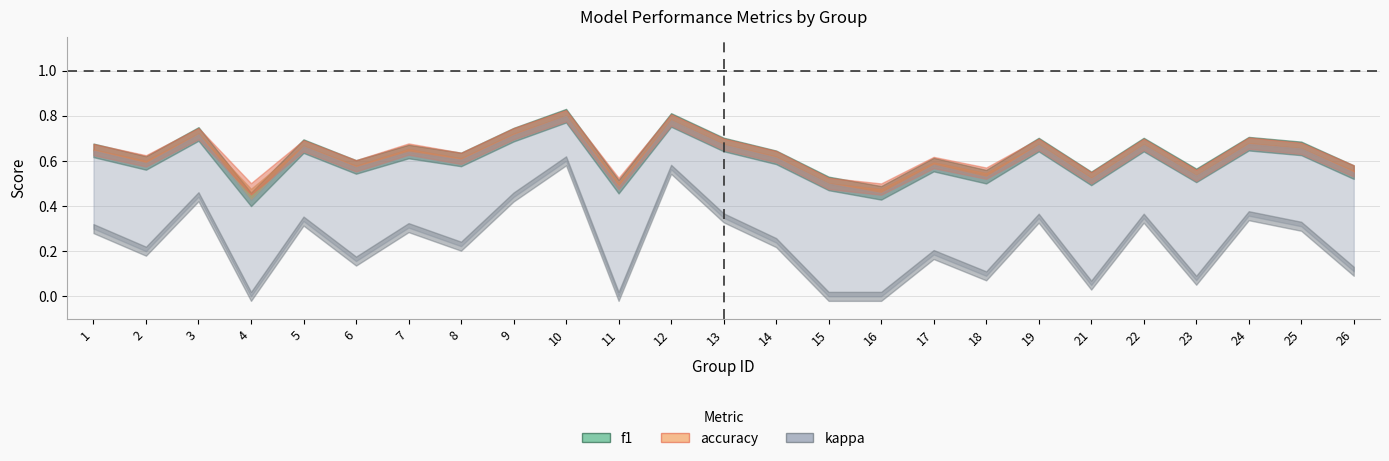

At which label is kappa closest to 0?

11